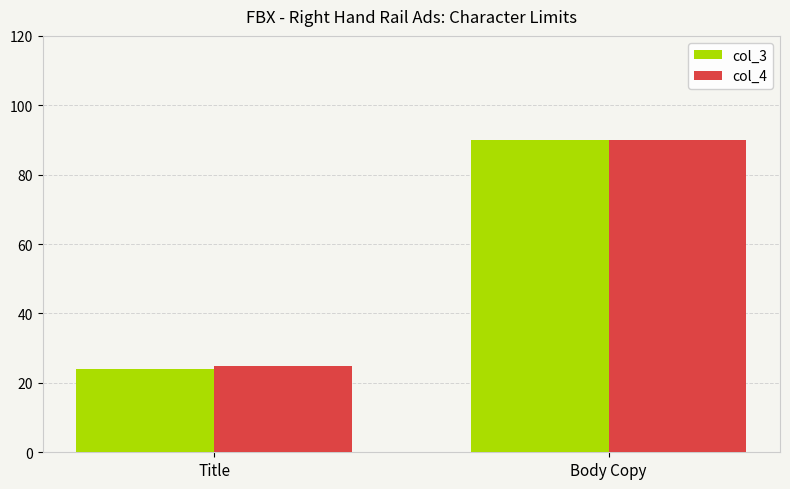

What is the total value across all series at Title?

49